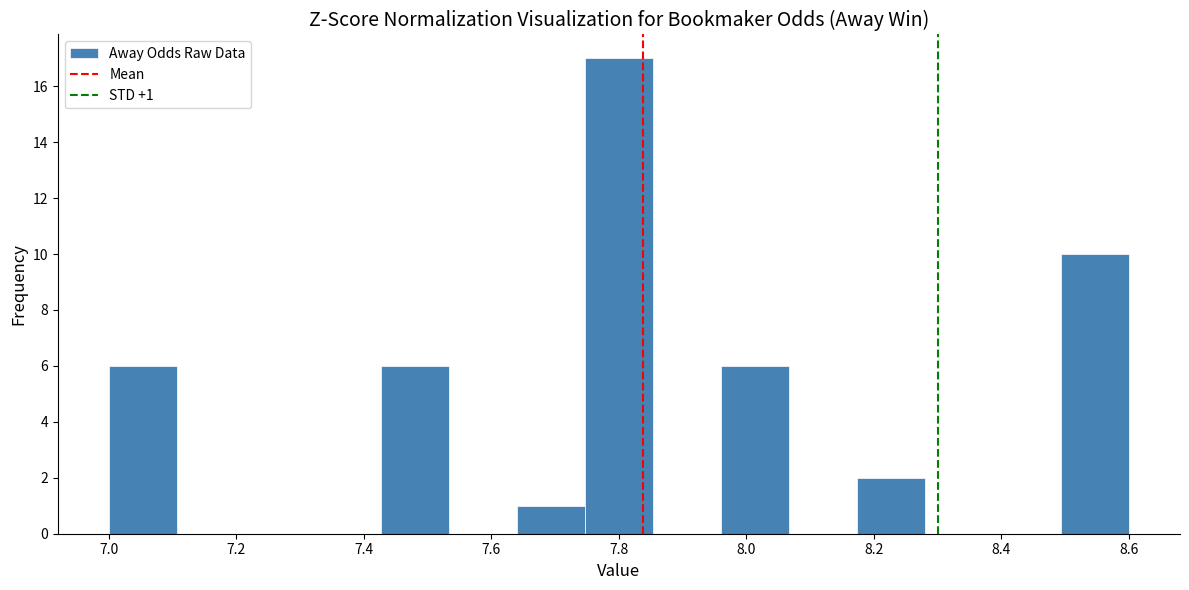

Which range on the x-axis has the tallest bar?

7.74 to 7.86